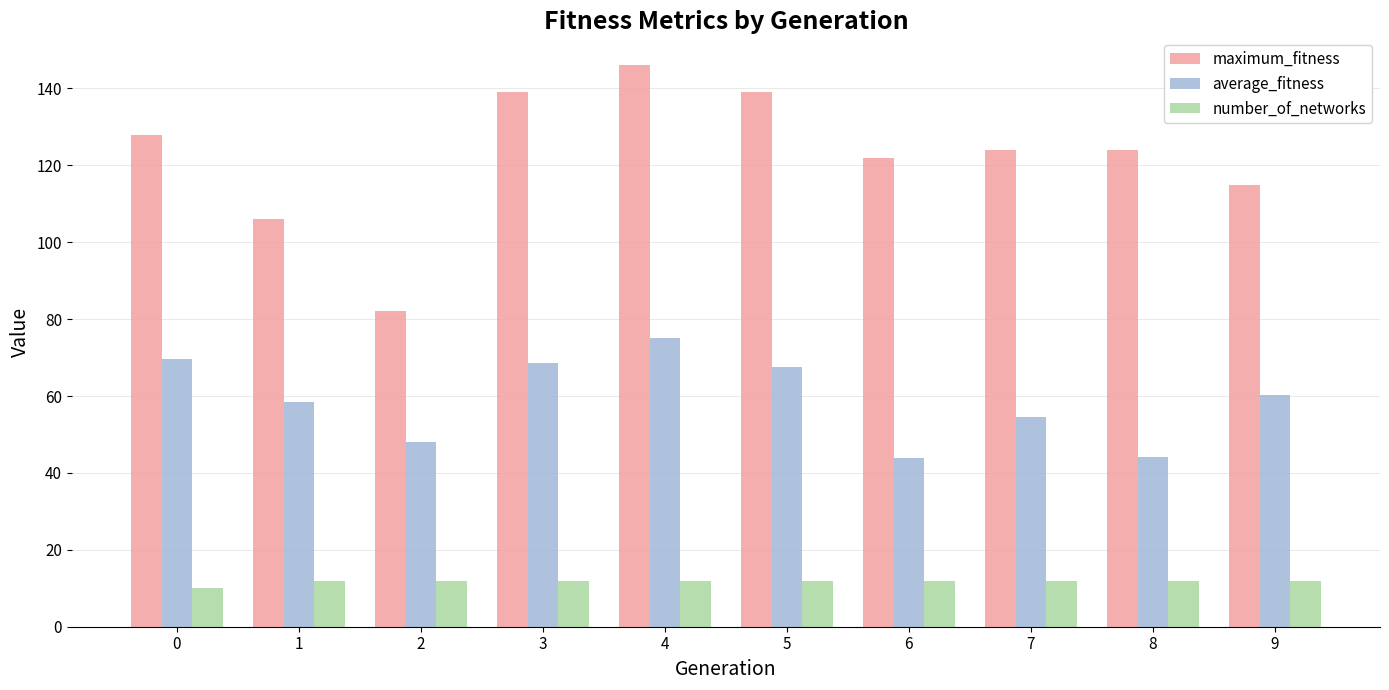

Is it true that number_of_networks equals 2.6 at 4?

False